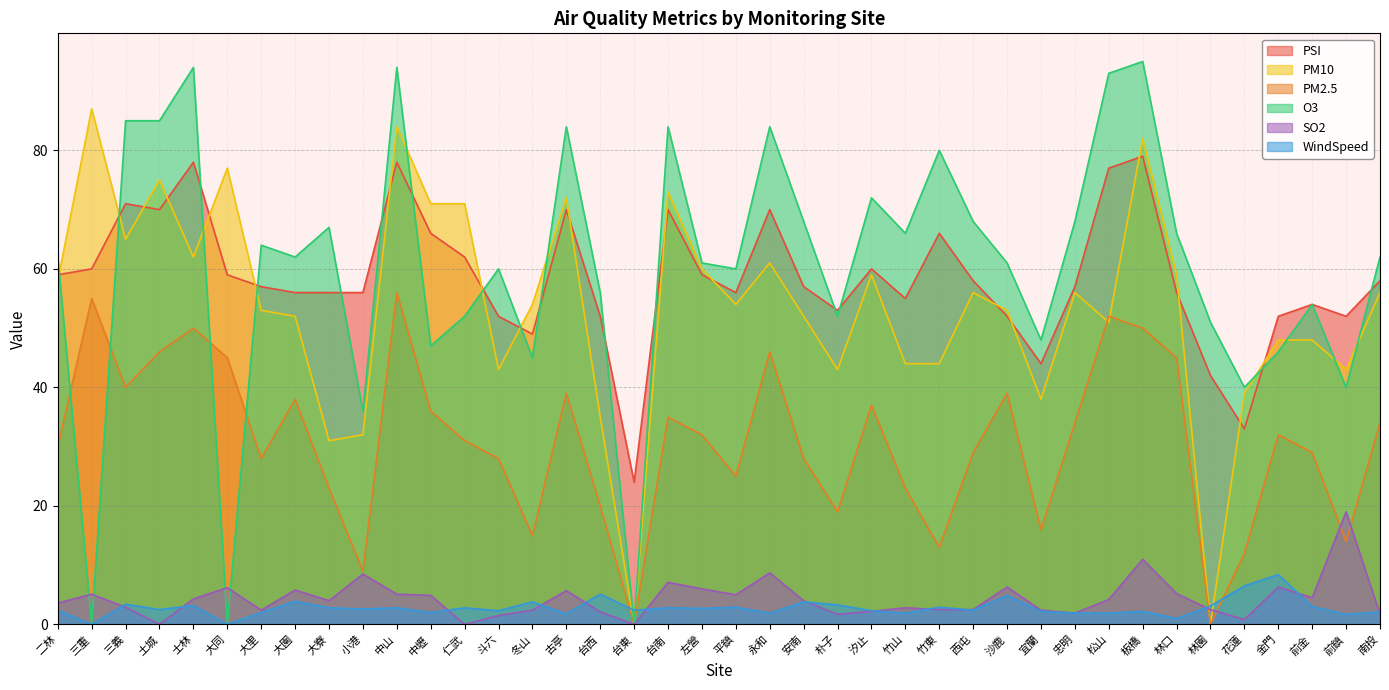

At how many categories does at least one series exceed 63?

22